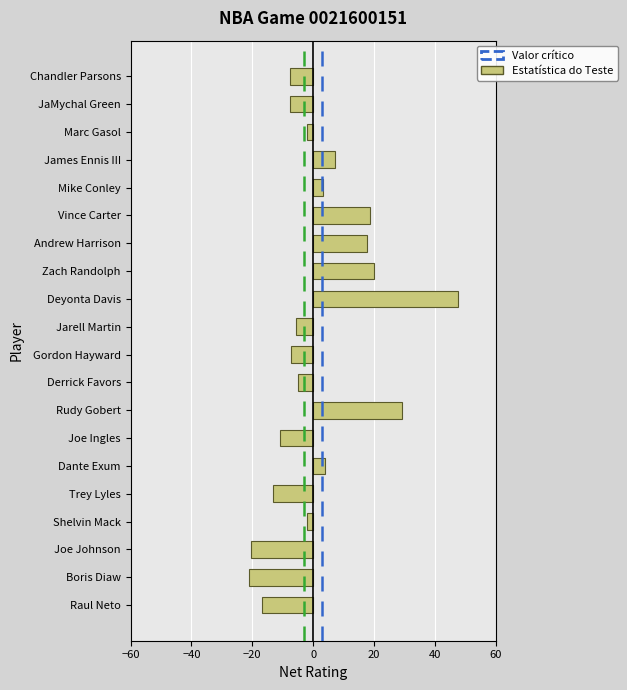

What is the smallest value displayed?

-21.1